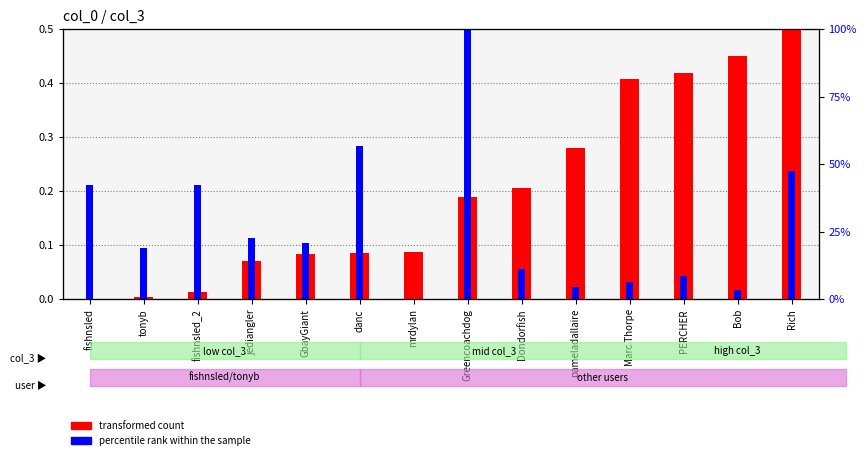

What is the approximate value of transformed count at mrdylan?

0.1